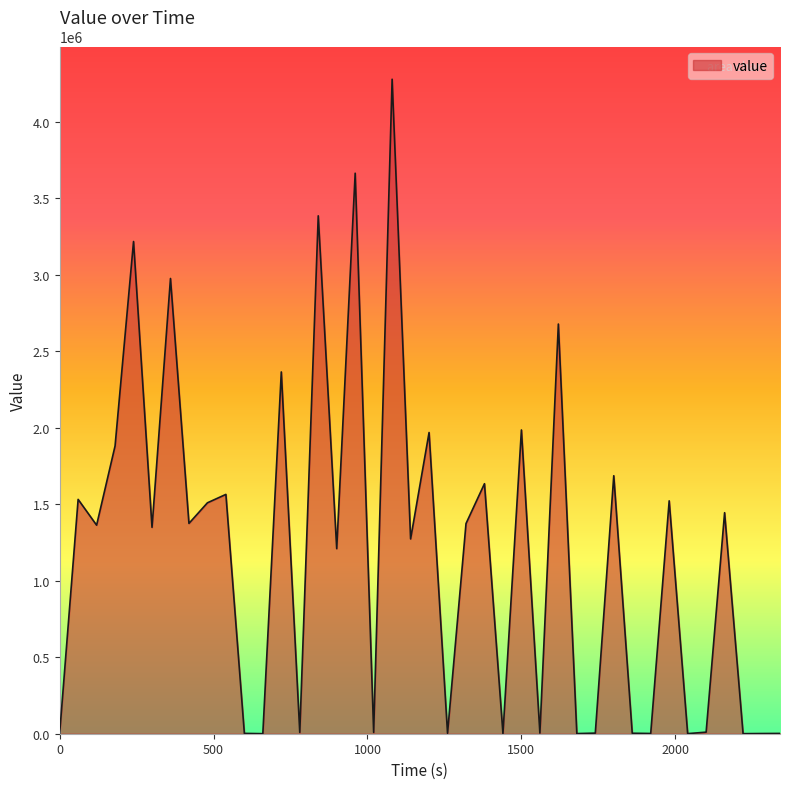

What is the greatest value displayed?

4279667.4